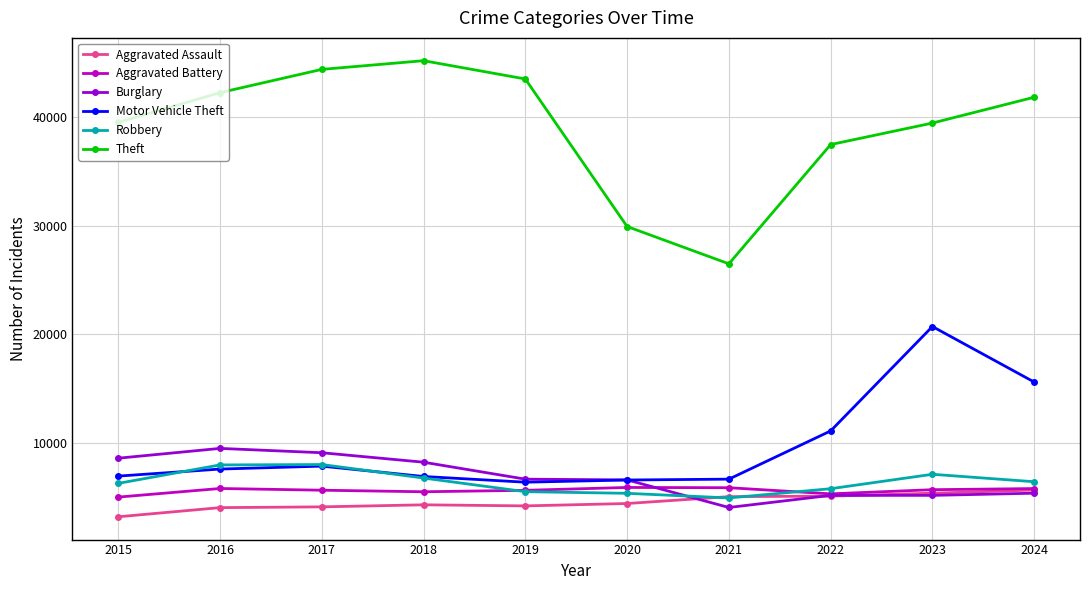

Read the Theft value at 2016, to the nearest 100.

42300